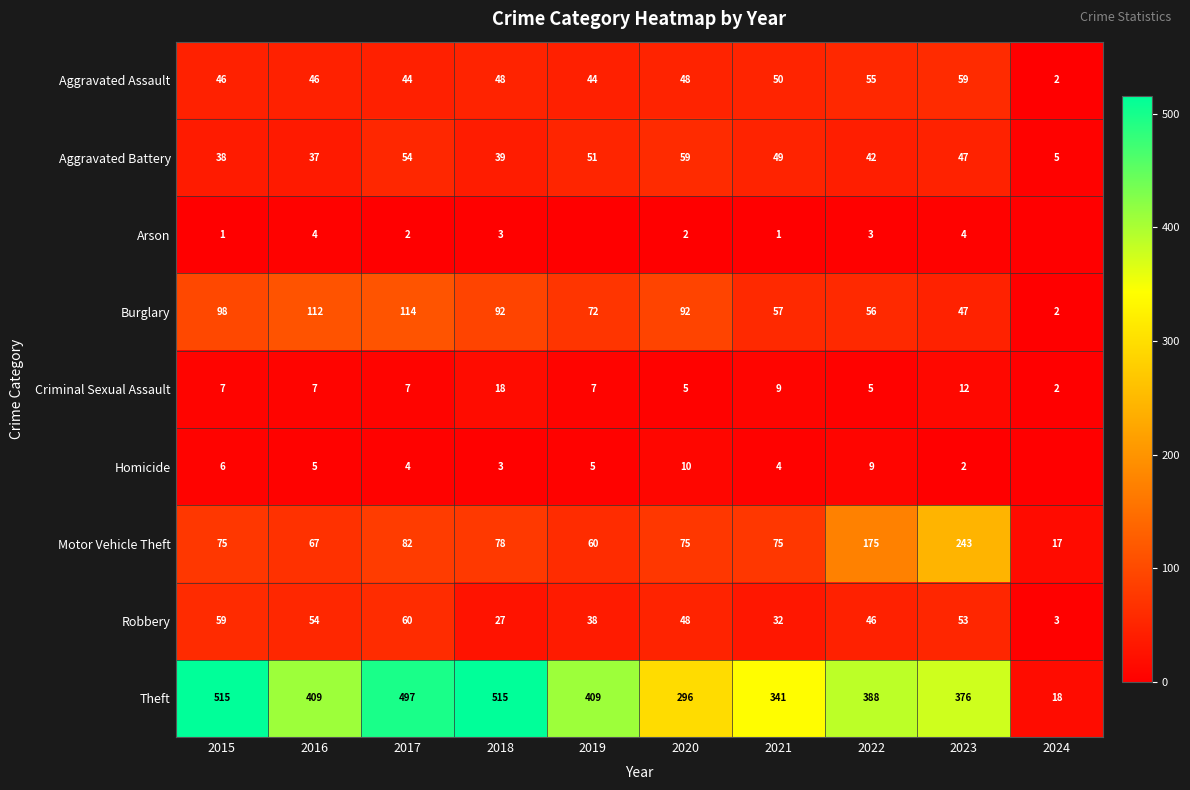

Which category has the highest value across all series?

2015